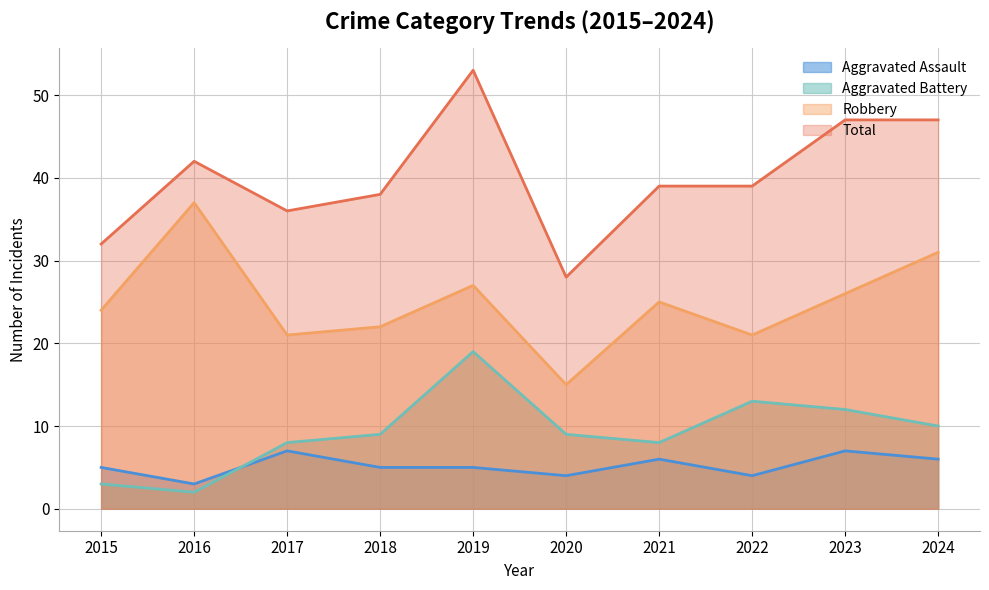

Reading left to right, extract all data points from this chart.

Aggravated Assault: 2015=5	2016=3	2017=7	2018=5	2019=5	2020=4	2021=6	2022=4	2023=7	2024=6
Aggravated Battery: 2015=3	2016=2	2017=8	2018=9	2019=19	2020=9	2021=8	2022=13	2023=12	2024=10
Robbery: 2015=24	2016=37	2017=21	2018=22	2019=27	2020=15	2021=25	2022=21	2023=26	2024=31
Total: 2015=32	2016=42	2017=36	2018=38	2019=53	2020=28	2021=39	2022=39	2023=47	2024=47